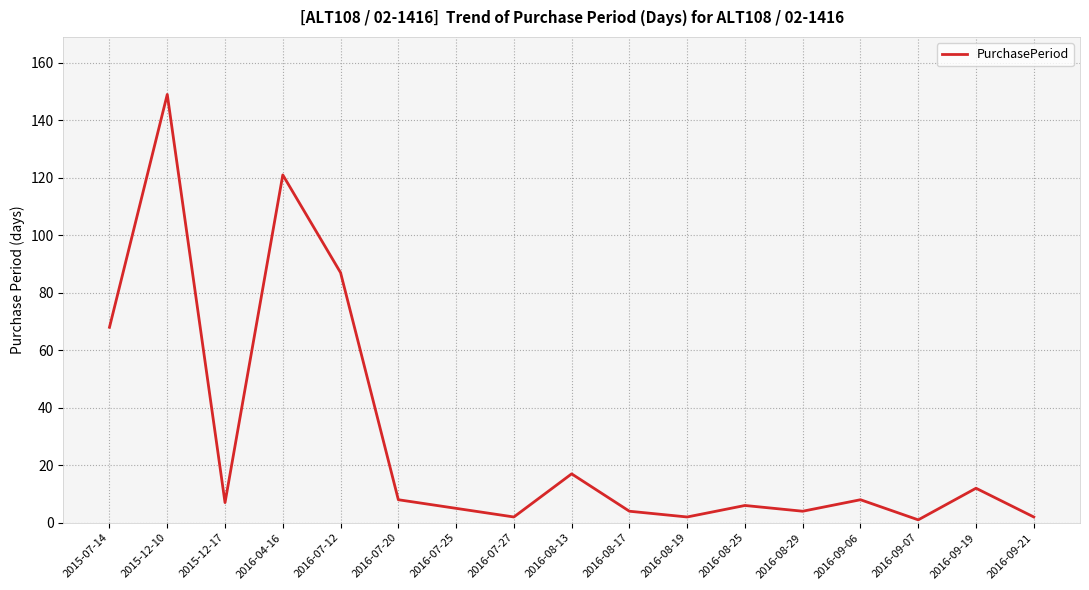

At which category does the chart reach its peak across all series?

2015-12-10